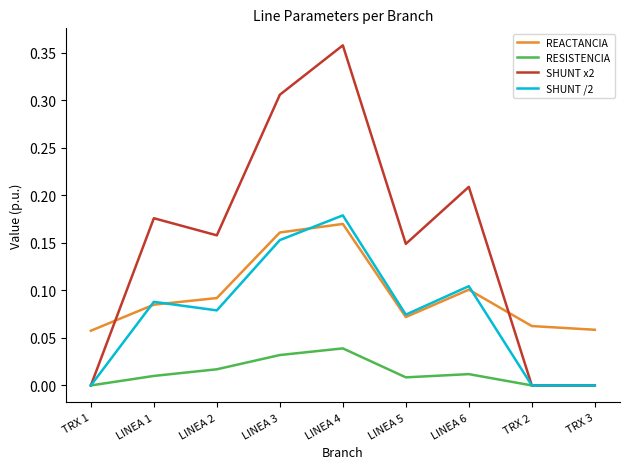

True or false: SHUNT /2 has a value of 0.1 at LINEA 6.

True